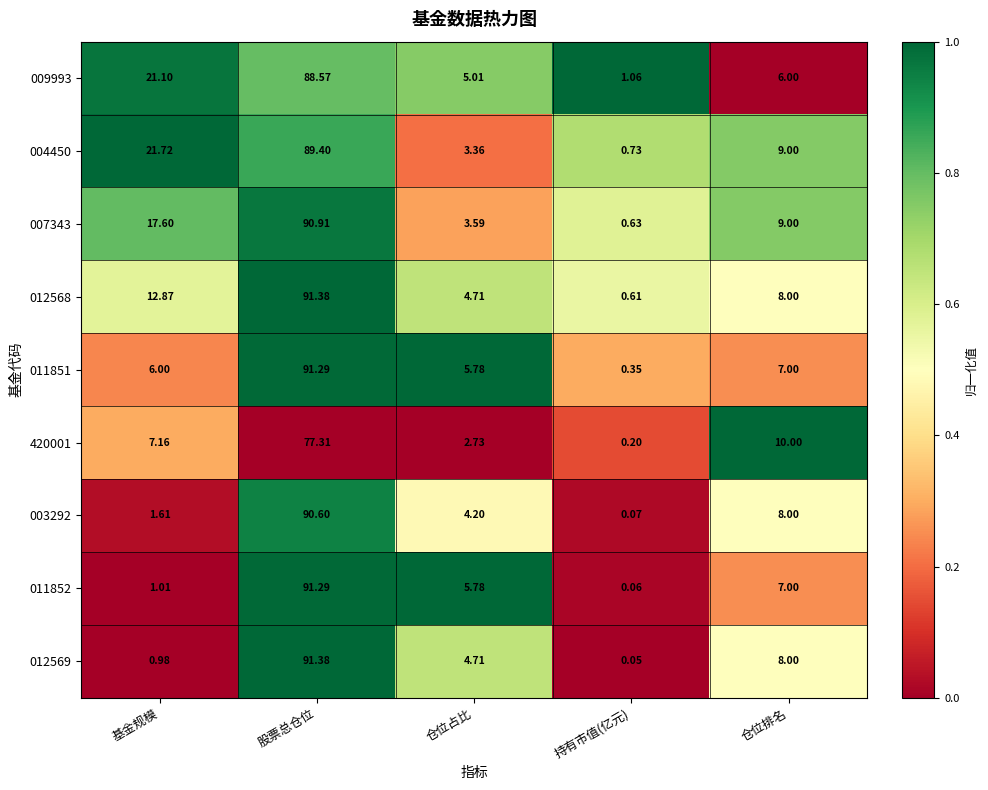

Where is 012568 nearest to the value 45?

基金规模